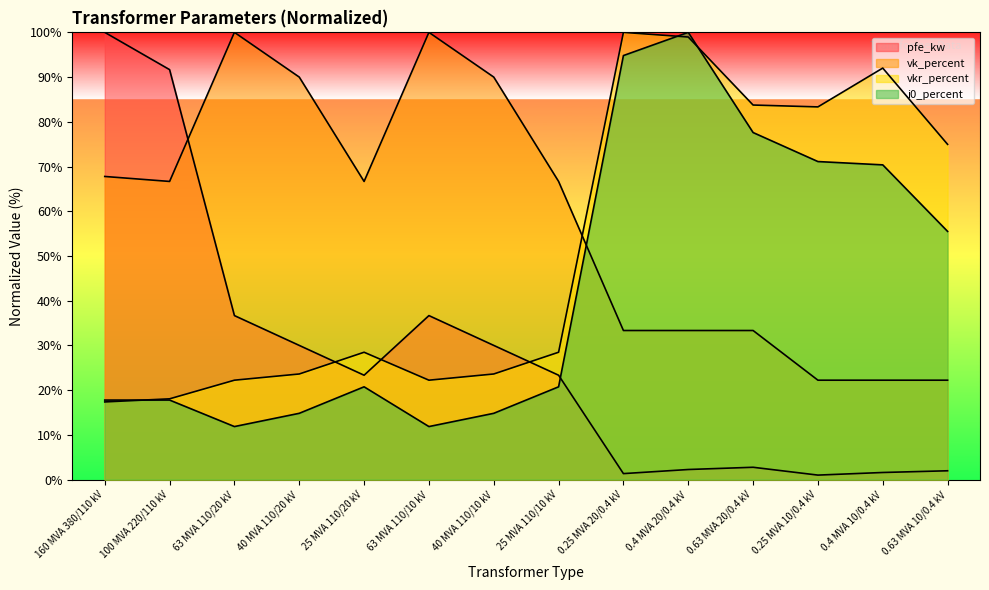

Rank the categories by vk_percent value from lowest to highest.

0.25 MVA 10/0.4 kV, 0.4 MVA 10/0.4 kV, 0.63 MVA 10/0.4 kV, 0.25 MVA 20/0.4 kV, 0.4 MVA 20/0.4 kV, 0.63 MVA 20/0.4 kV, 100 MVA 220/110 kV, 25 MVA 110/20 kV, 25 MVA 110/10 kV, 160 MVA 380/110 kV, 40 MVA 110/20 kV, 40 MVA 110/10 kV, 63 MVA 110/20 kV, 63 MVA 110/10 kV